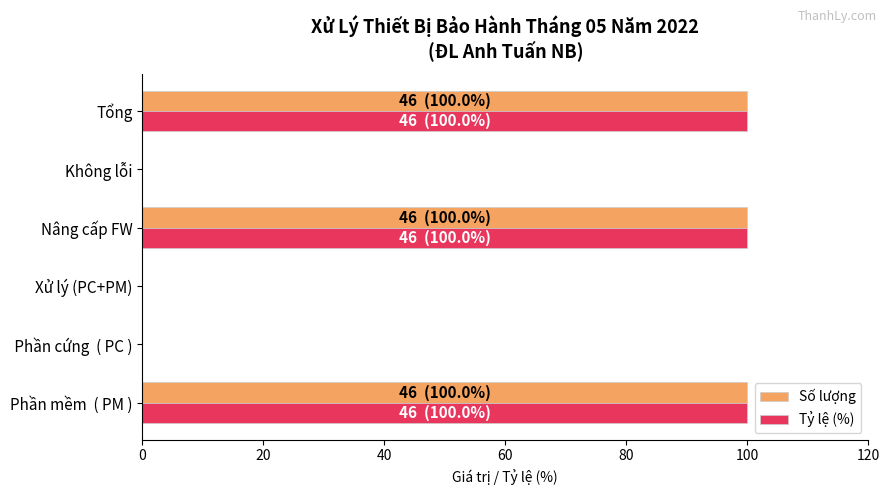

What is the sum of all Tỷ lệ (%) values?

300